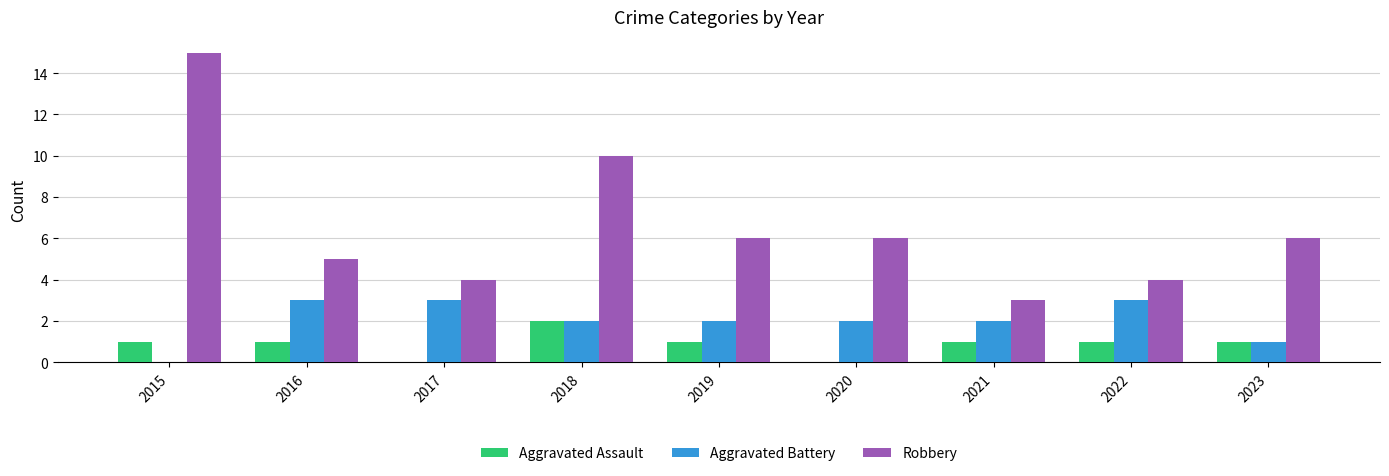

True or false: Robbery has a value of 4 at 2017.

True